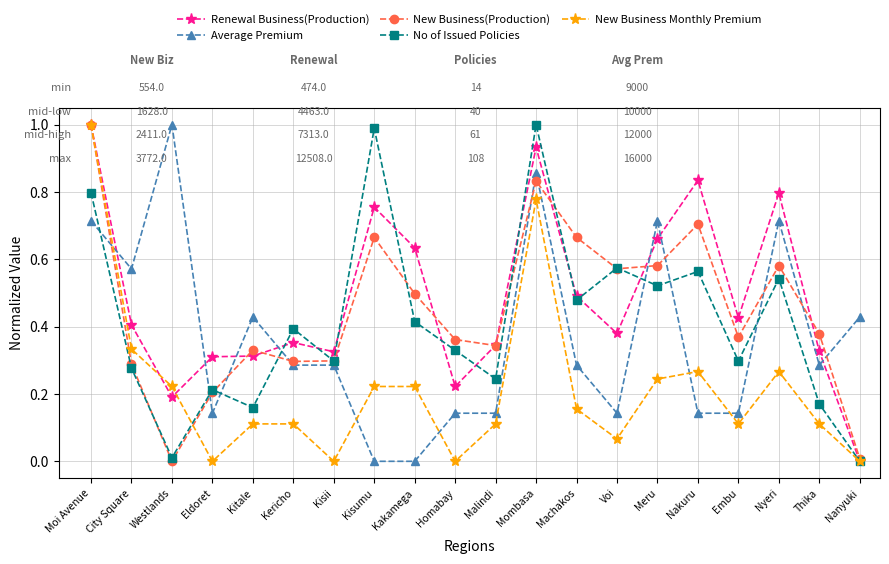

True or false: Renewal Business(Production) has more than 0 points higher than both neighbors.

True